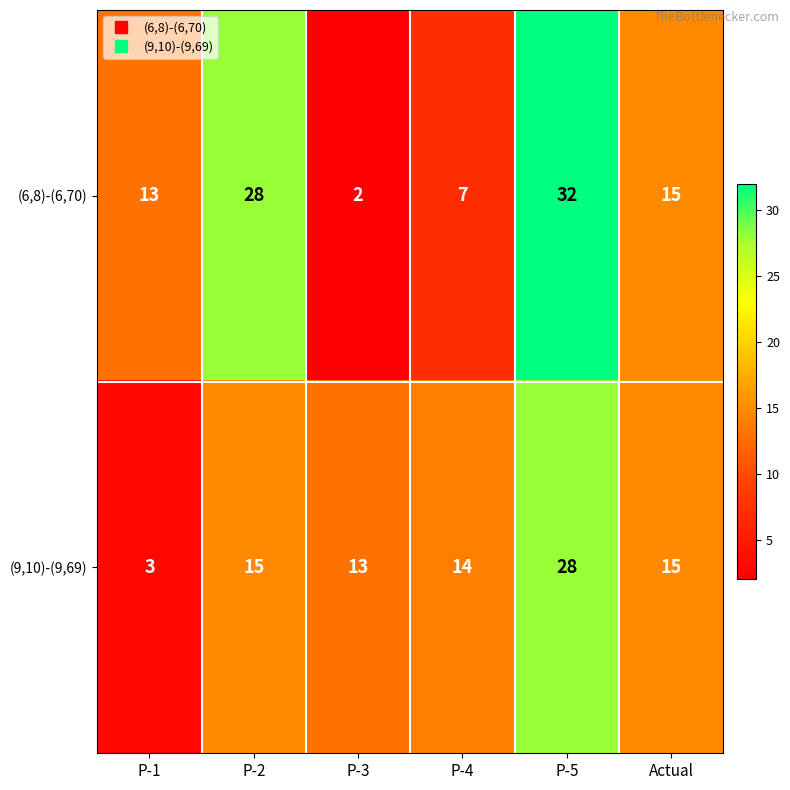

What is the average value of the (9,10)-(9,69) series?

15